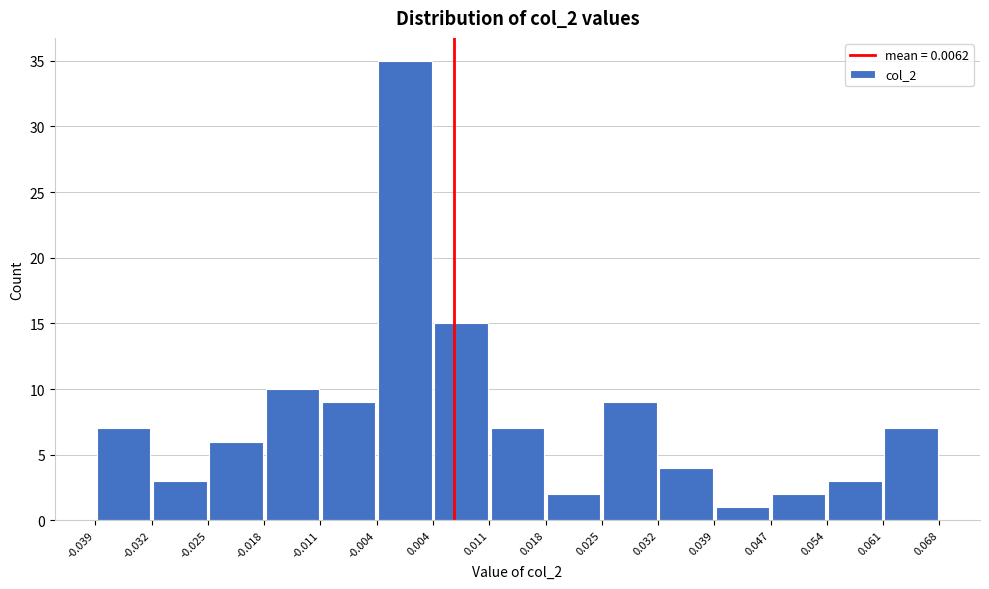

Reading left to right, list every bar in this chart as the range it spans on the x-axis followed by its height. The values are not printed on the chart, so give them approximately, as read against the axis.

-0.039 to -0.032: 7
-0.032 to -0.025: 3
-0.025 to -0.018: 6
-0.018 to -0.011: 10
-0.011 to -0.004: 9
-0.004 to 0.004: 35
0.004 to 0.011: 15
0.011 to 0.018: 7
0.018 to 0.025: 2
0.025 to 0.032: 9
0.032 to 0.039: 4
0.039 to 0.047: 1
0.047 to 0.054: 2
0.054 to 0.061: 3
0.061 to 0.068: 7